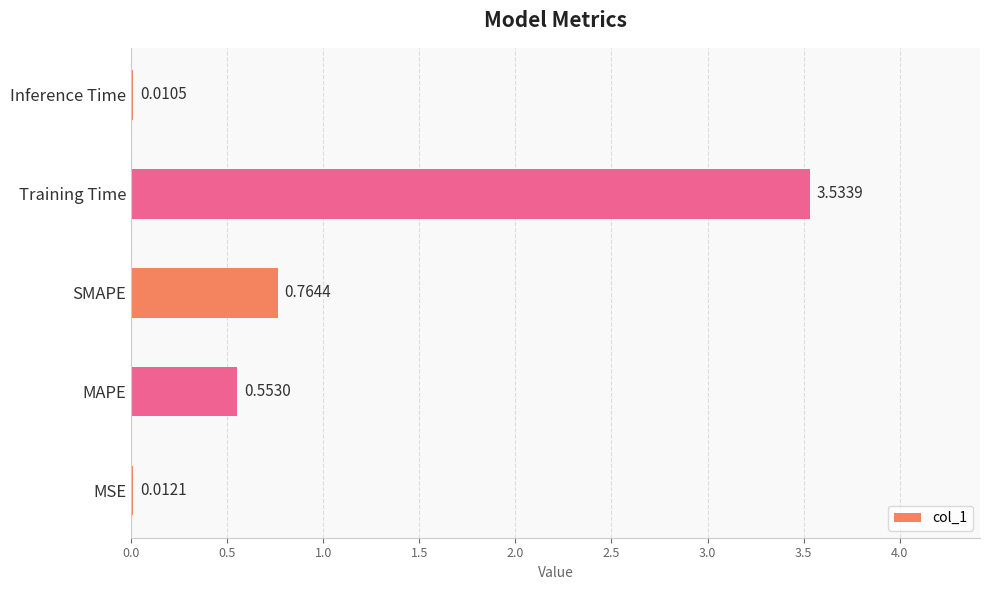

Which category has the highest value across all series?

Training Time